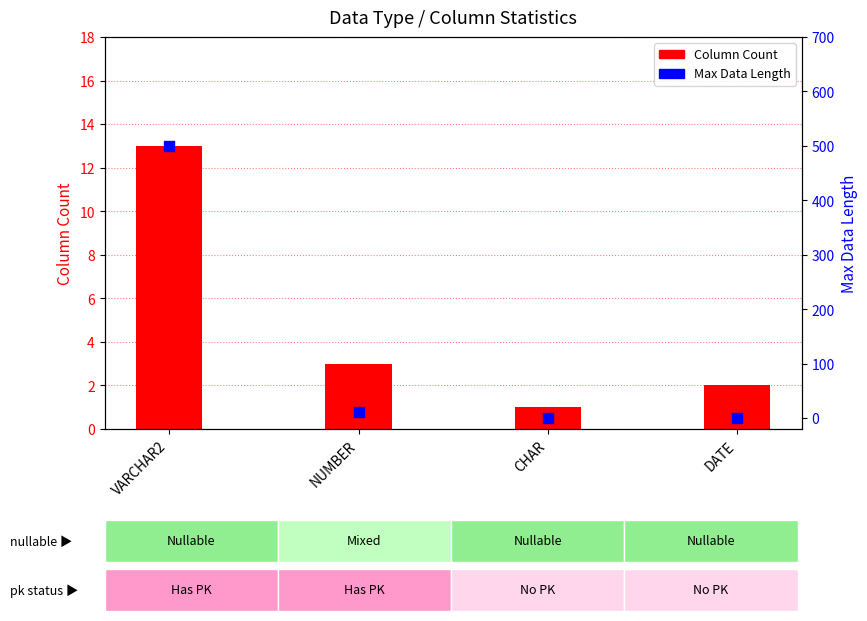

Is the value of Column Count at DATE greater than the value of Max Data Length at CHAR?

Yes